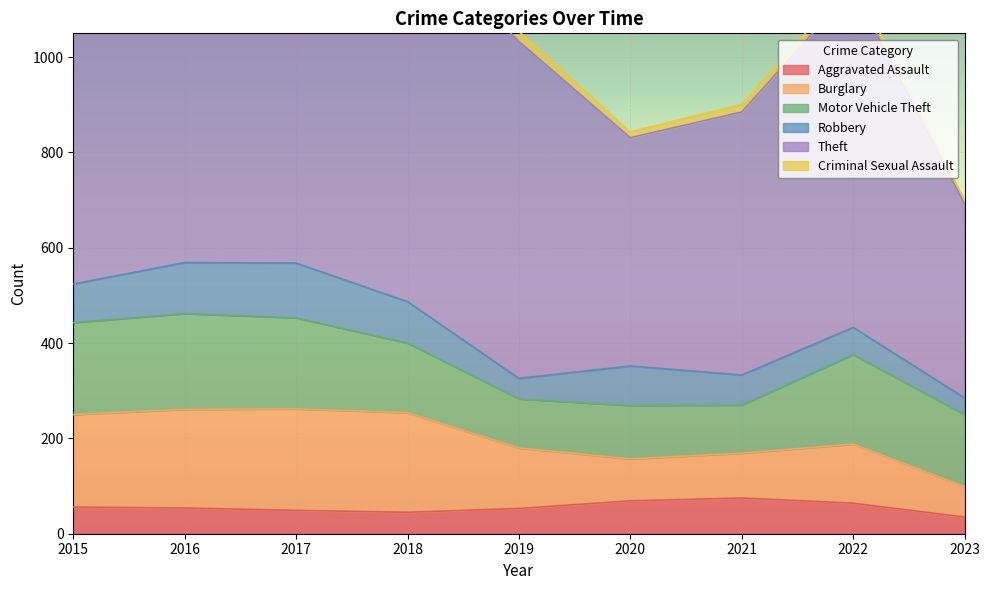

In Motor Vehicle Theft, how many points are higher than both neighbors (excluding endpoints)?

3